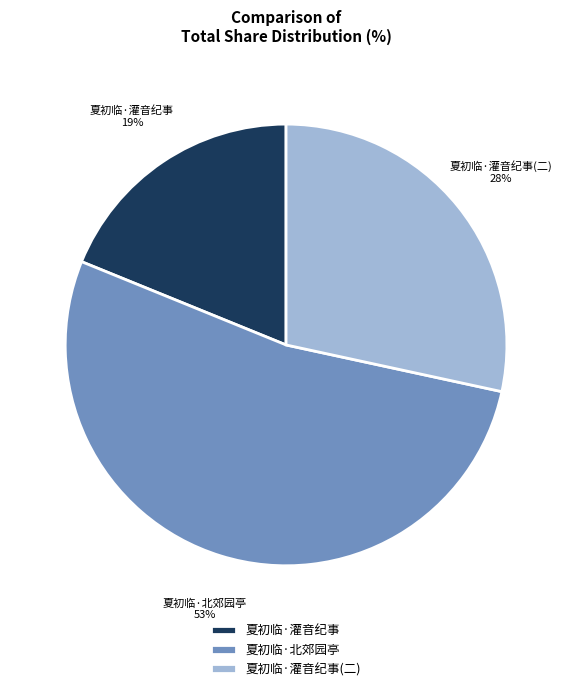

Rank the categories by value from highest to lowest.

夏初临·北郊园亭, 夏初临·灌音纪事(二), 夏初临·灌音纪事